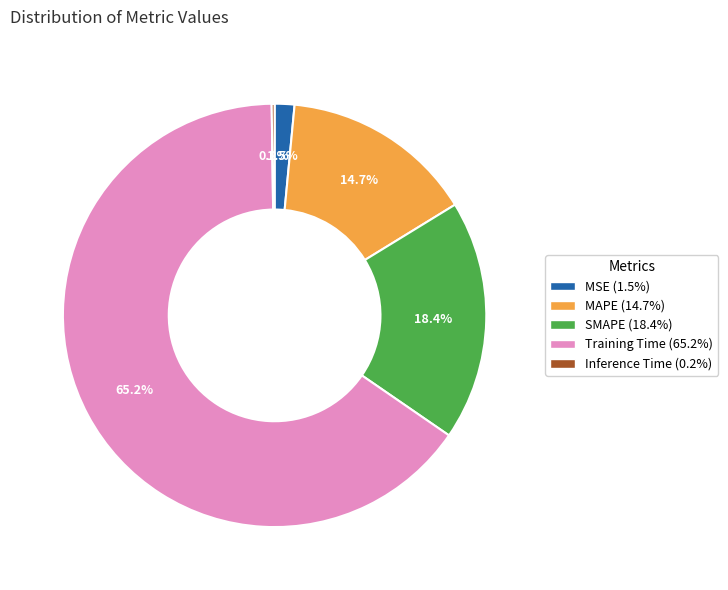

Is there a majority slice in this chart?

Yes